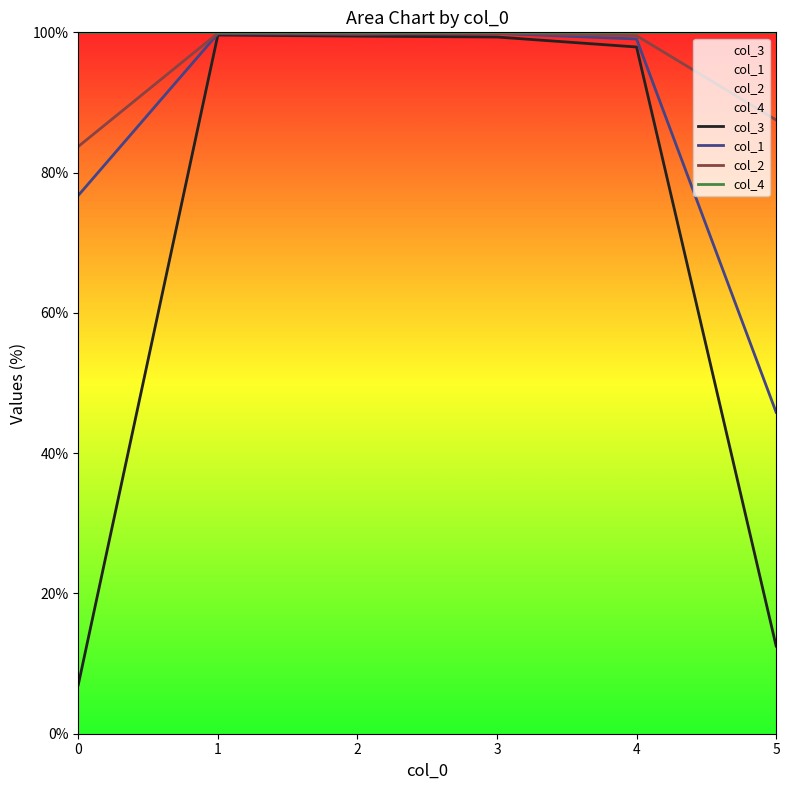

At which label does col_3 first exceed 99?

1